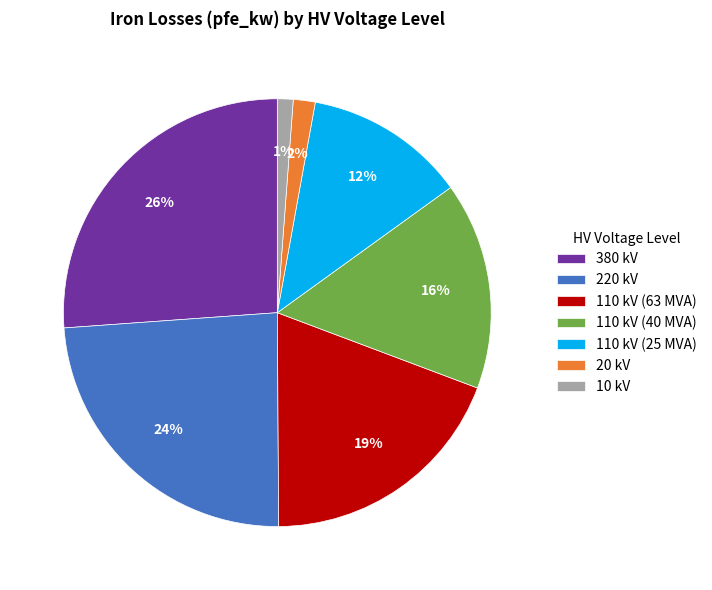

To the nearest percent, what percentage of the pie is 10 kV?

1%